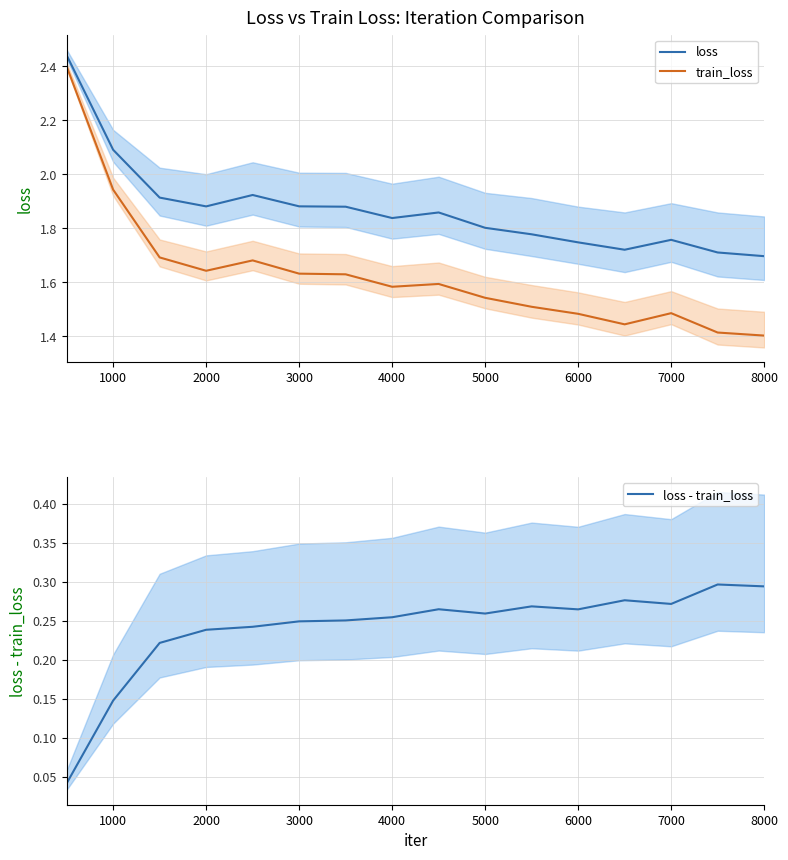

True or false: loss - train_loss and loss intersect in this chart.

False